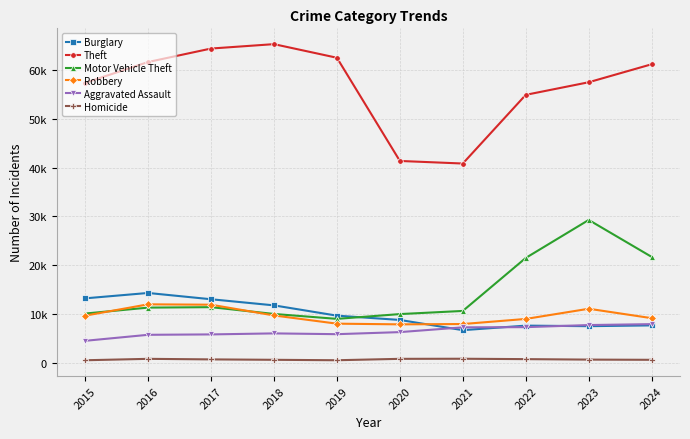

Is it true that Aggravated Assault equals 7656 at 2017?

False